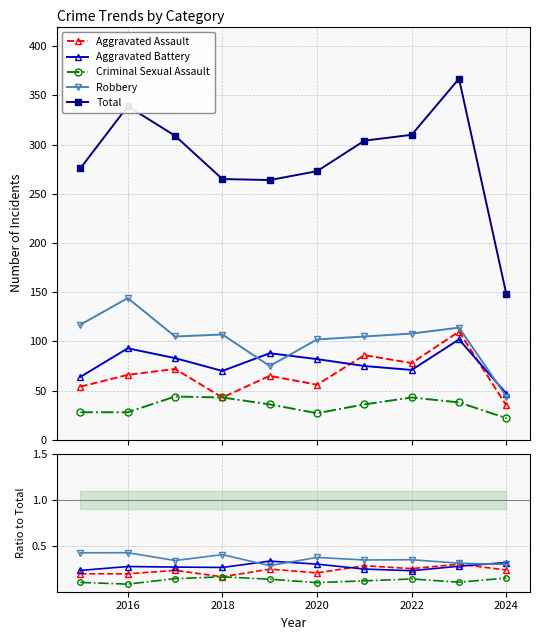

True or false: Aggravated Assault and Robbery intersect in this chart.

False